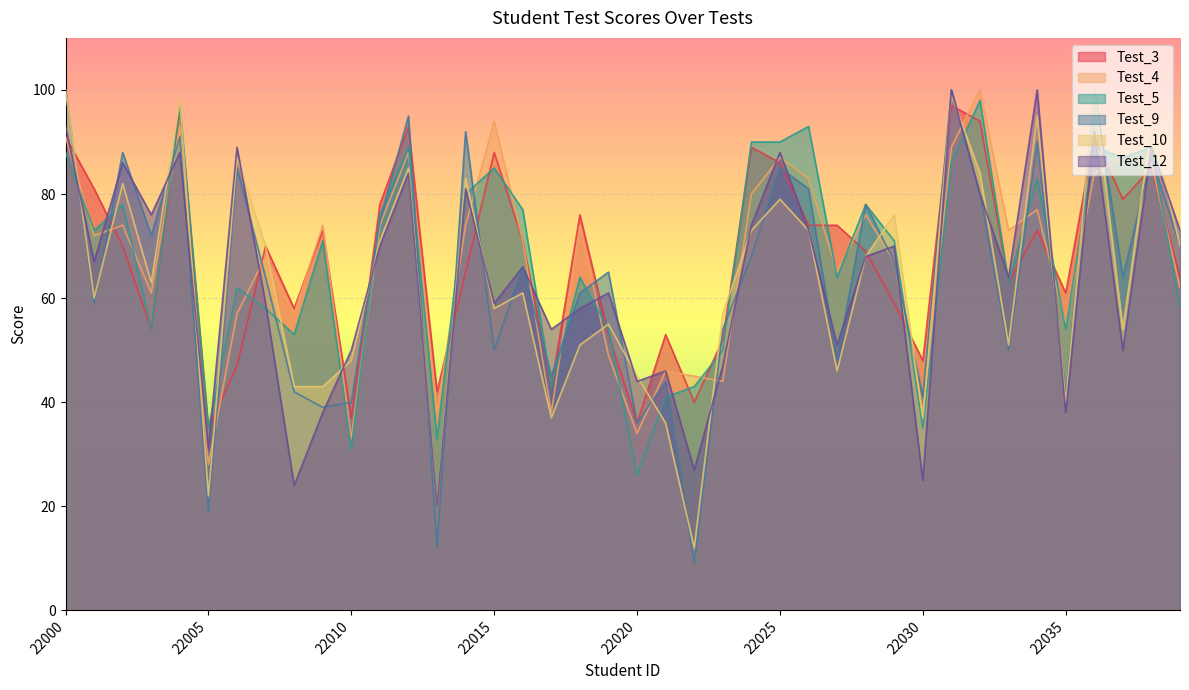

Reading right to left, list all the values displayed in this chart.

Test_3: 64	85	79	91	61	73	63	94	97	48	59	69	74	74	86	89	52	40	53	36	53	76	43	71	88	65	42	93	78	37	73	58	70	47	35	96	54	70	81	91
Test_4: 62	86	87	84	55	77	73	100	89	38	67	76	65	83	87	80	44	45	46	34	49	74	38	71	94	74	38	88	74	33	74	57	68	57	28	93	61	74	72	91
Test_5: 58	89	87	89	54	83	63	98	86	35	71	78	64	93	90	90	50	43	41	26	54	64	43	77	85	80	33	89	76	31	71	53	58	62	35	97	54	78	73	88
Test_9: 70	87	64	100	41	90	50	80	100	41	67	78	48	81	85	68	54	9	44	36	65	61	45	66	50	92	12	95	75	40	39	42	64	85	19	91	72	88	59	100
Test_10: 70	93	54	100	40	95	51	84	99	37	76	68	46	73	79	73	57	12	36	45	55	51	37	61	58	83	20	85	71	48	43	43	70	87	22	98	63	82	60	100
Test_12: 73	89	50	92	38	100	64	80	100	25	70	68	51	73	88	74	47	27	46	44	61	58	54	66	59	81	20	84	70	50	38	24	59	89	31	88	76	86	67	93